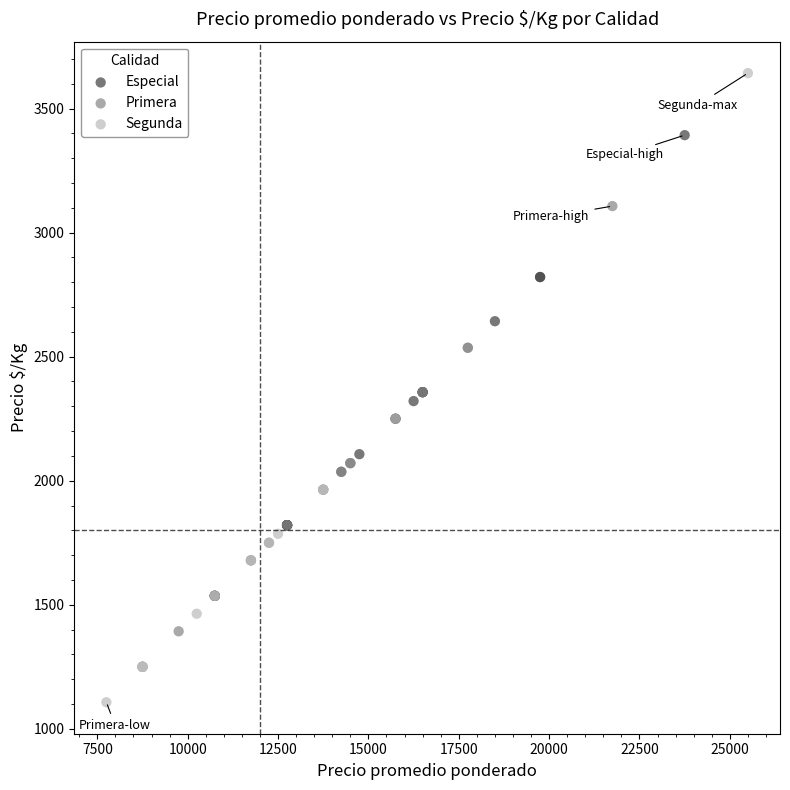

Which series has the largest Y range (max minus min)?

Segunda